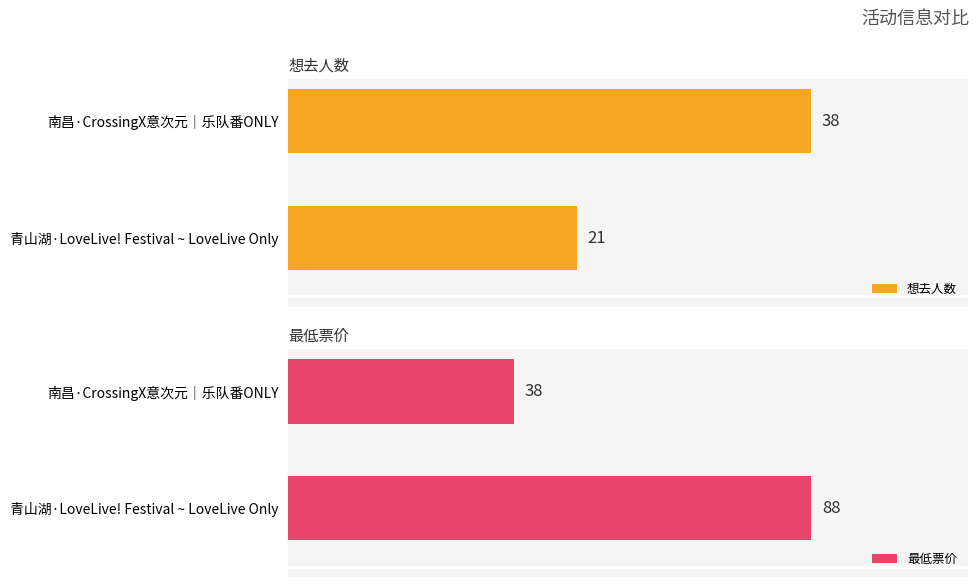

What are all the series names shown in the legend?

想去人数, 最低票价